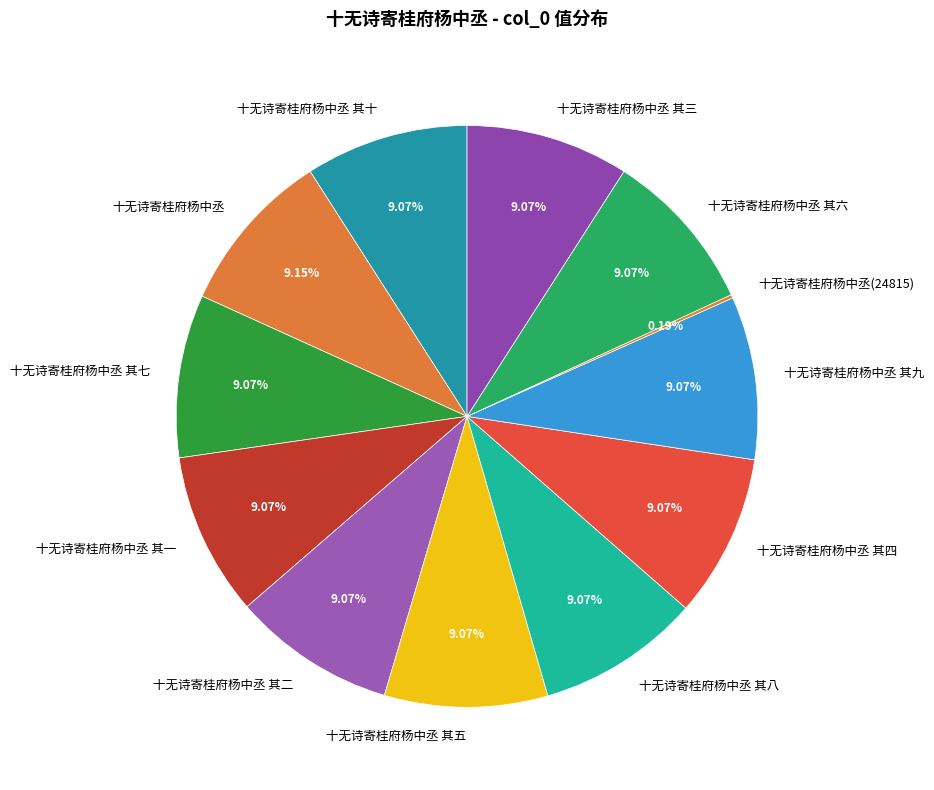

Is there any slice that represents more than half of the pie?

No